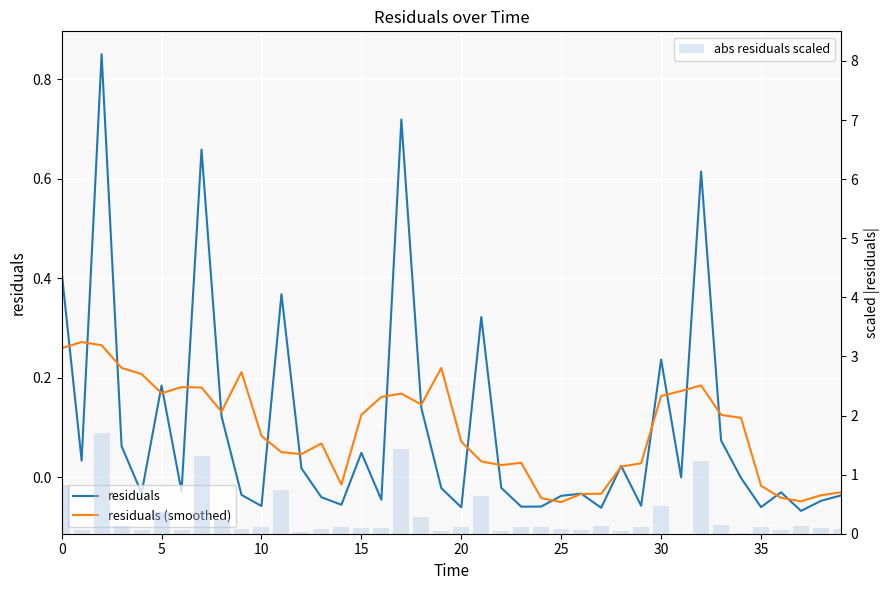

Which series changed the most between 17 and 34?

abs residuals scaled